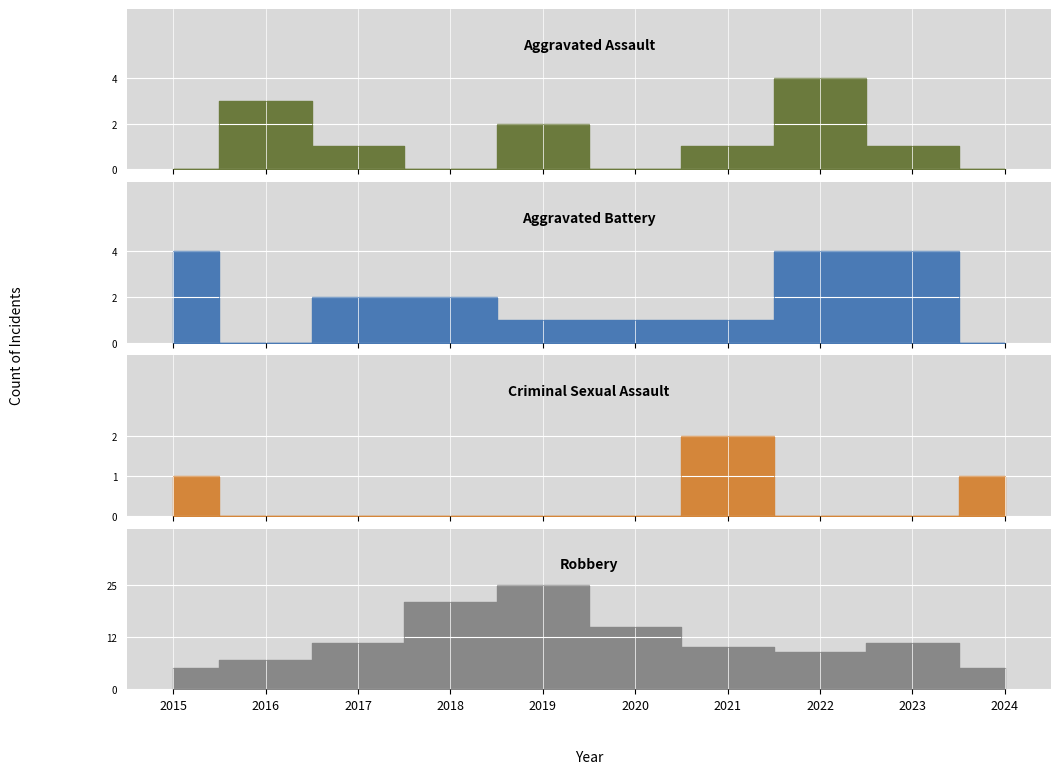

Count the Aggravated Assault values in the range 0 to 2.

8